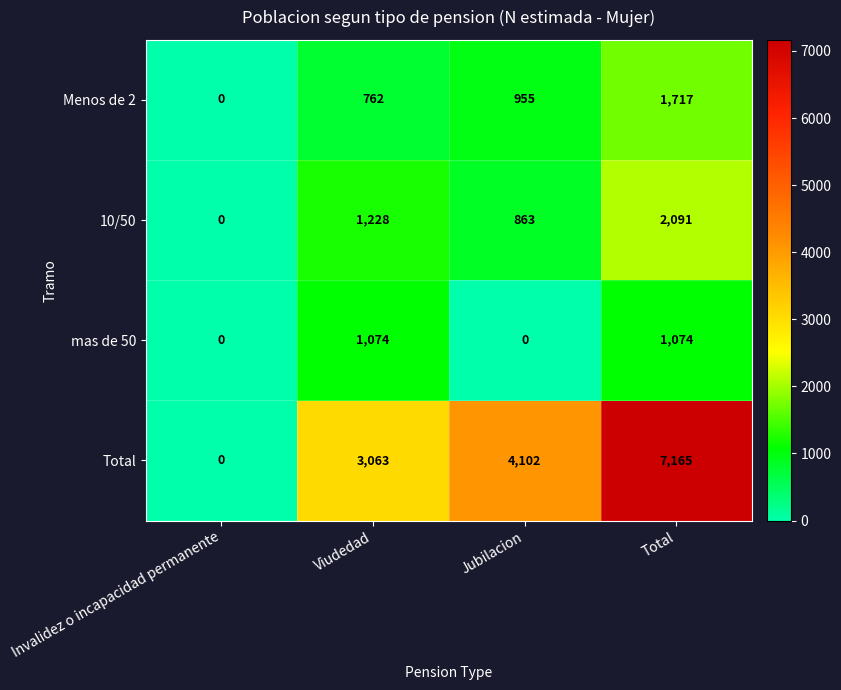

Reading right to left, list all the values displayed in this chart.

Menos de 2: Total=1717	Jubilacion=955	Viudedad=762	Invalidez o incapacidad permanente=0
10/50: Total=2091	Jubilacion=863	Viudedad=1228	Invalidez o incapacidad permanente=0
mas de 50: Total=1074	Jubilacion=0	Viudedad=1074	Invalidez o incapacidad permanente=0
Total: Total=7165	Jubilacion=4102	Viudedad=3063	Invalidez o incapacidad permanente=0